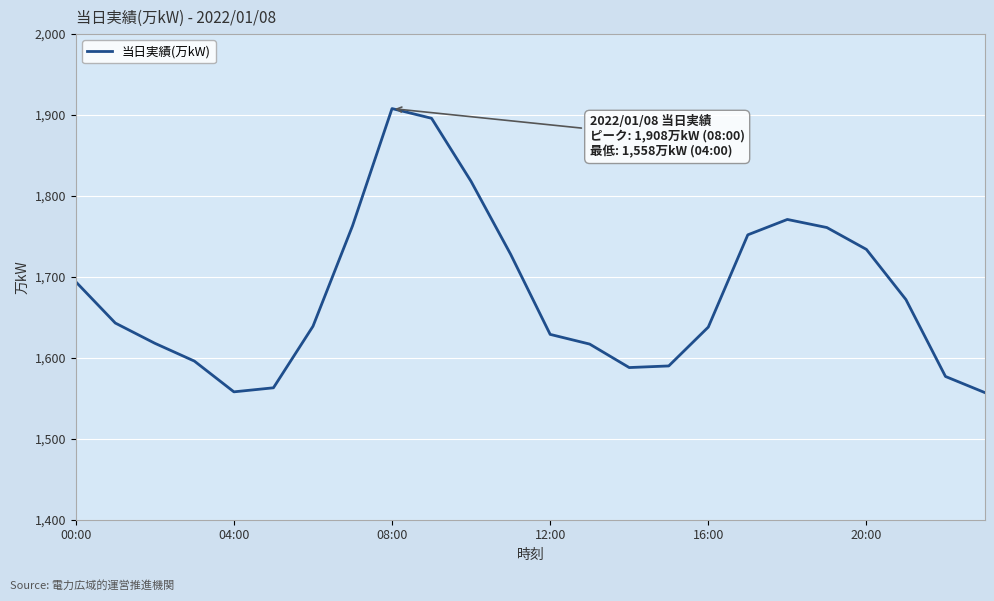

What is the smallest value displayed?

1557